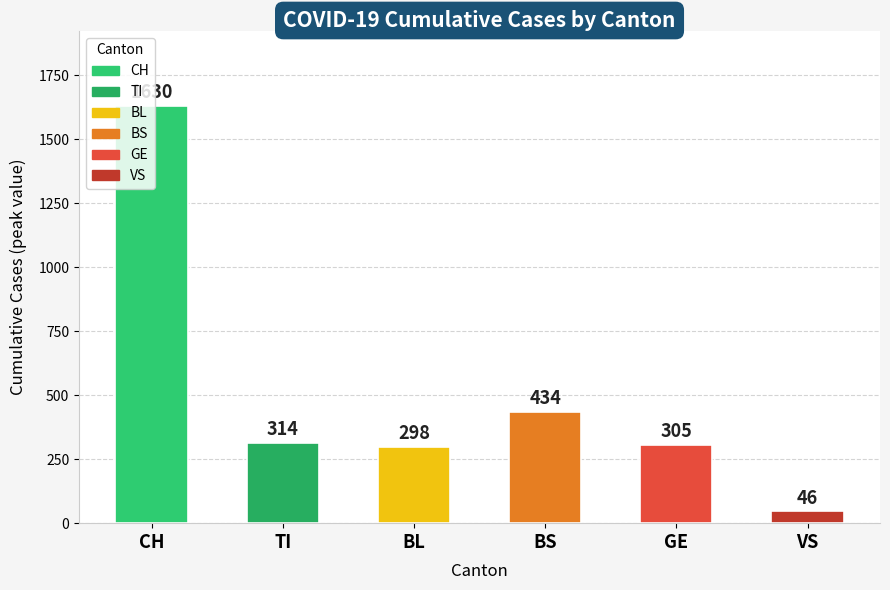

What is the sum of the values at TI and GE?

619